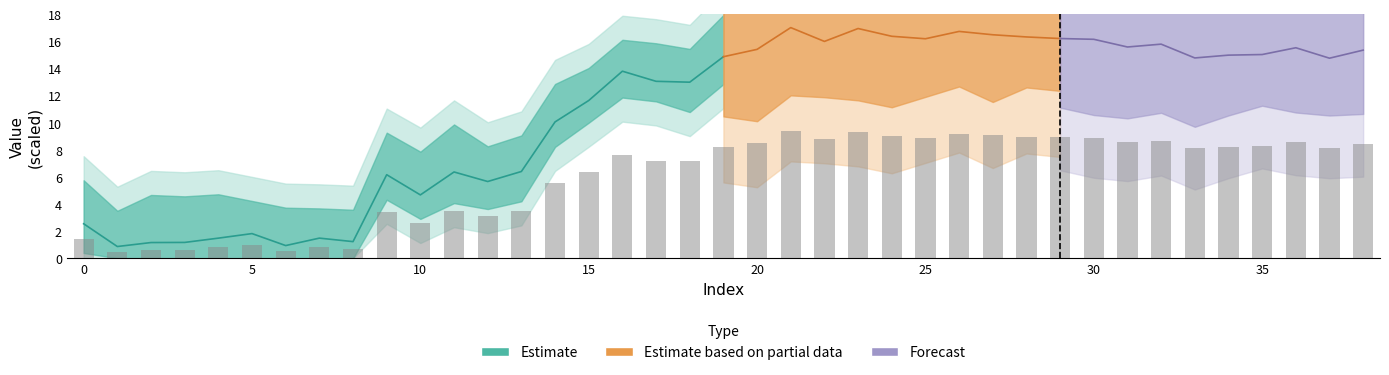

Reading left to right, list all the values displayed in this chart.

0=1.4	1=0.5	2=0.6	3=0.6	4=0.8	5=1.0	6=0.5	7=0.8	8=0.7	9=3.4	10=2.6	11=3.5	12=3.1	13=3.5	14=5.5	15=6.4	16=7.6	17=7.2	18=7.1	19=8.2	20=8.5	21=9.4	22=8.8	23=9.3	24=9.0	25=8.9	26=9.2	27=9.1	28=9.0	29=8.9	30=8.9	31=8.6	32=8.7	33=8.1	34=8.2	35=8.3	36=8.5	37=8.1	38=8.4